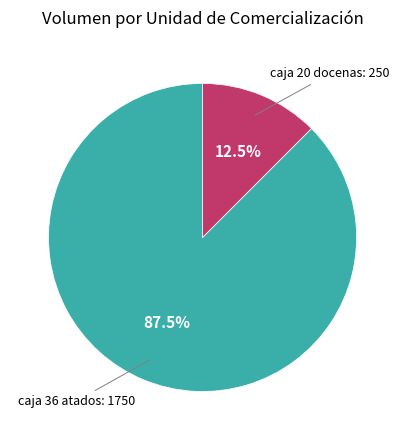

Does any single category account for the majority?

Yes